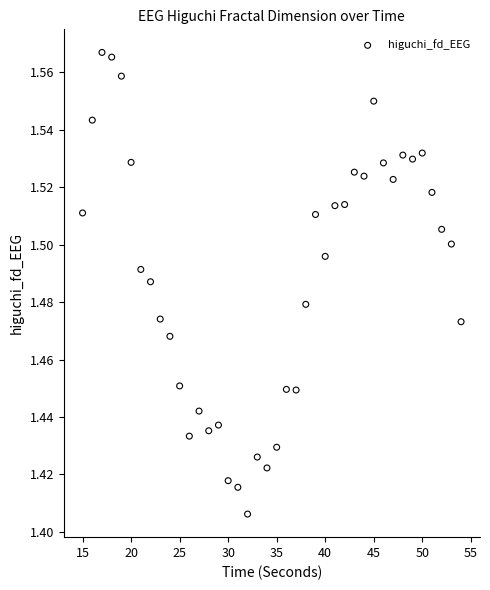

What is the range of X values (max minus min)?

39.0